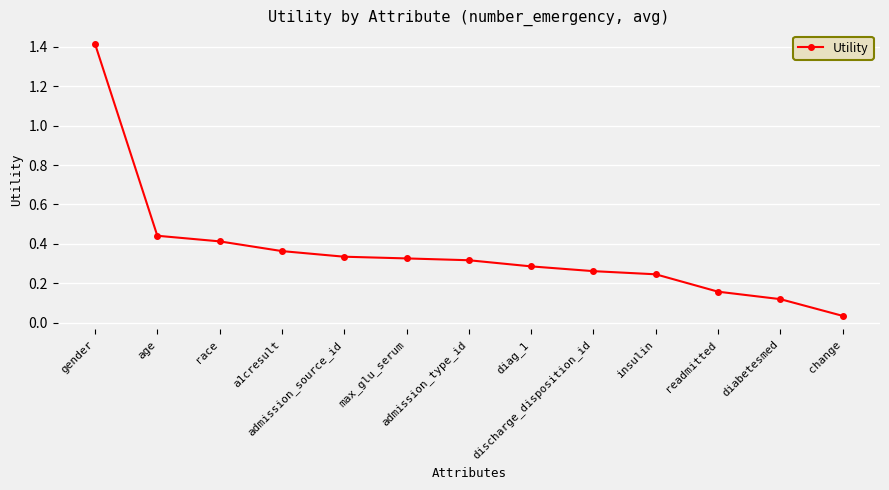

What is the greatest value displayed?

1.4